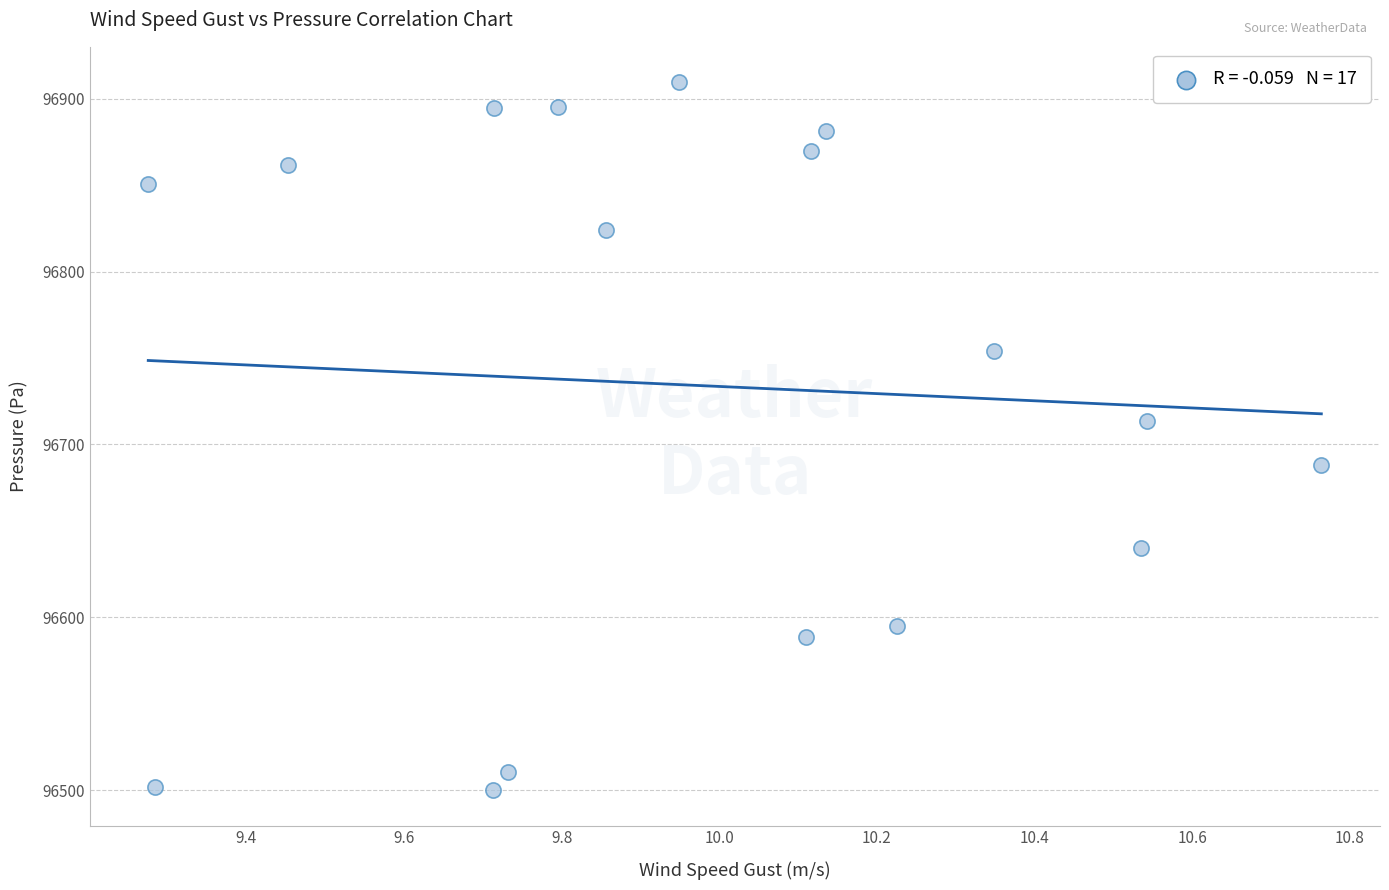

What Y value in the scatter plot is closest to 96704?

96713.8